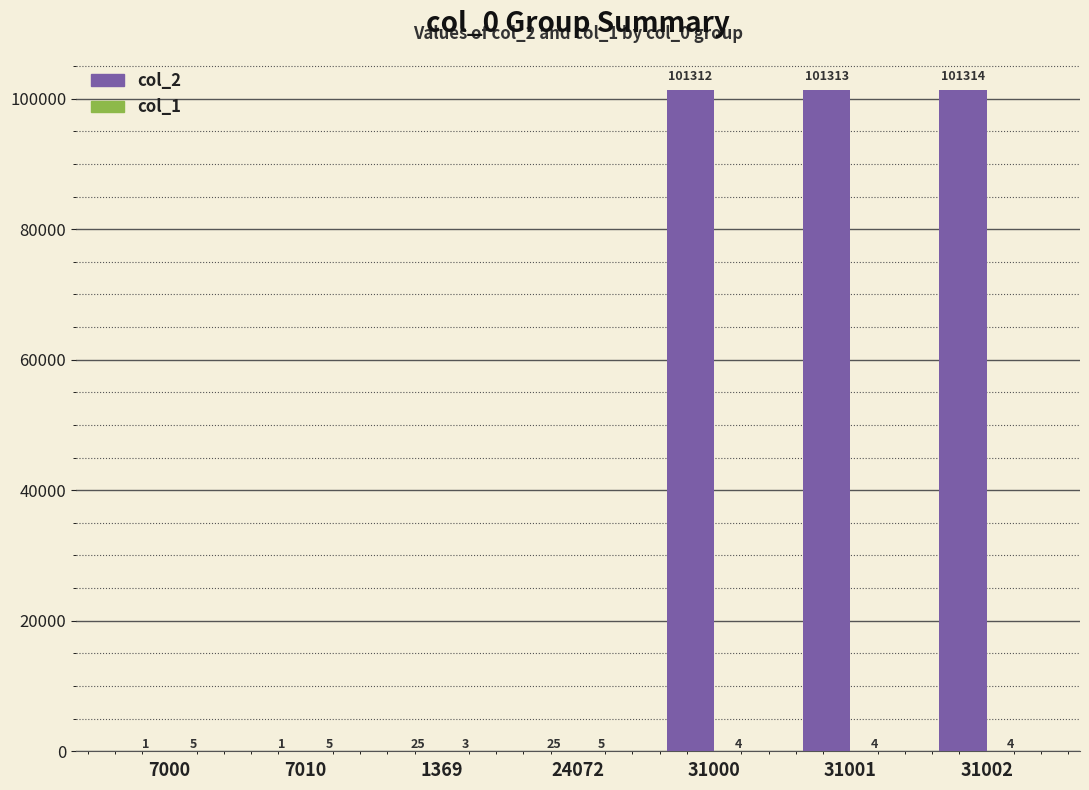

Which series has the largest total across all categories?

col_2